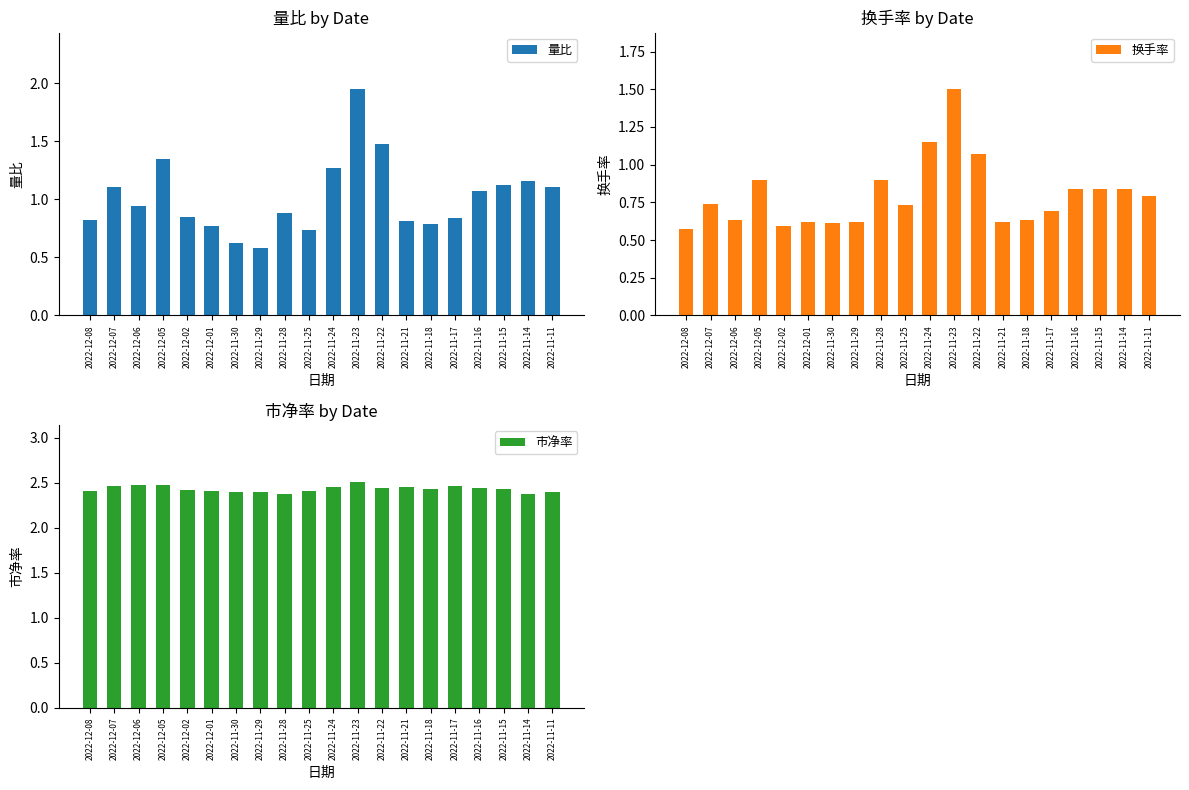

What is the label of the 9th bar from the right?

2022-11-23